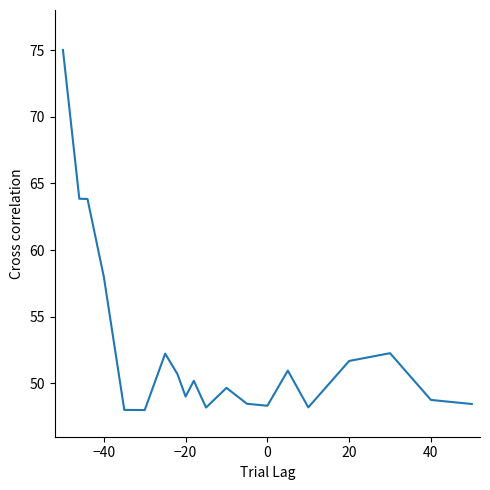

What is the greatest value displayed?

75.0